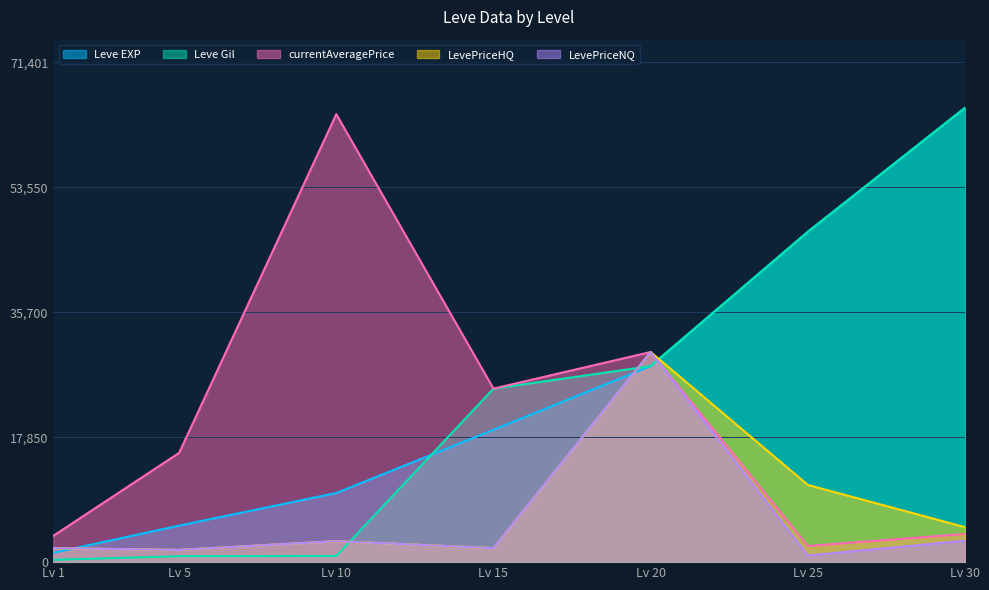

What are all the series names shown in the legend?

Leve EXP, Leve Gil, currentAveragePrice, LevePriceHQ, LevePriceNQ